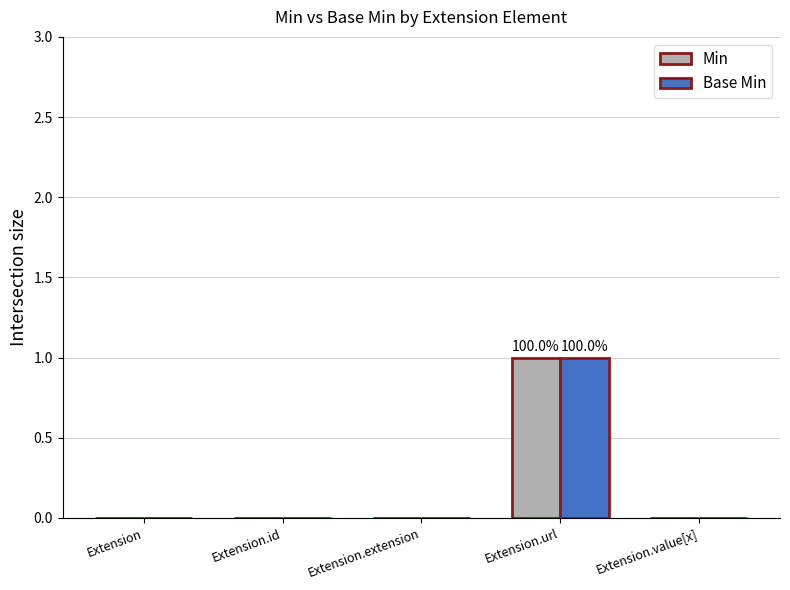

Does the chart contain stacked bars?

No